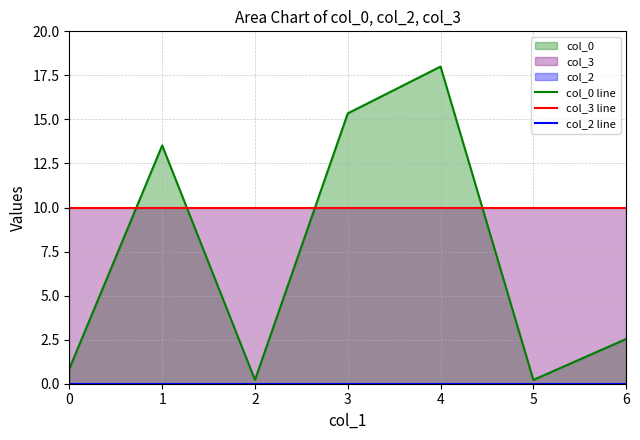

At how many categories does at least one series exceed 1?

7